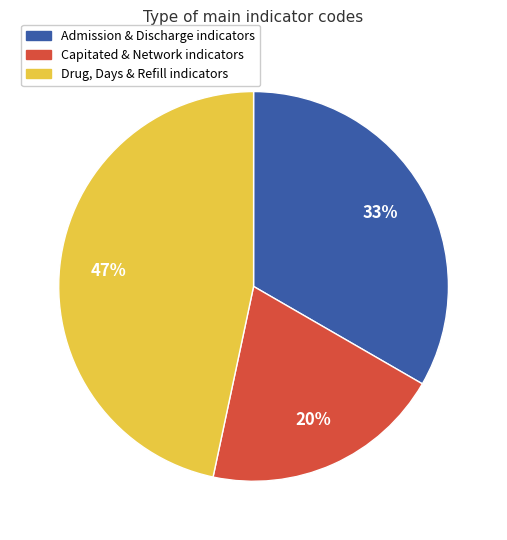

Count the number of slices in the pie.

3